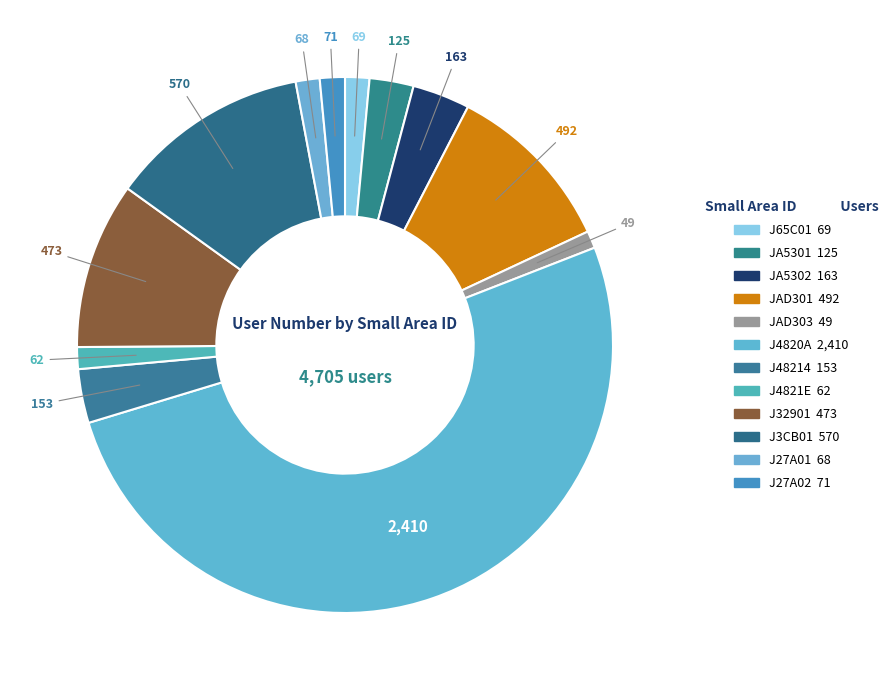

What is the majority slice?

J4820A